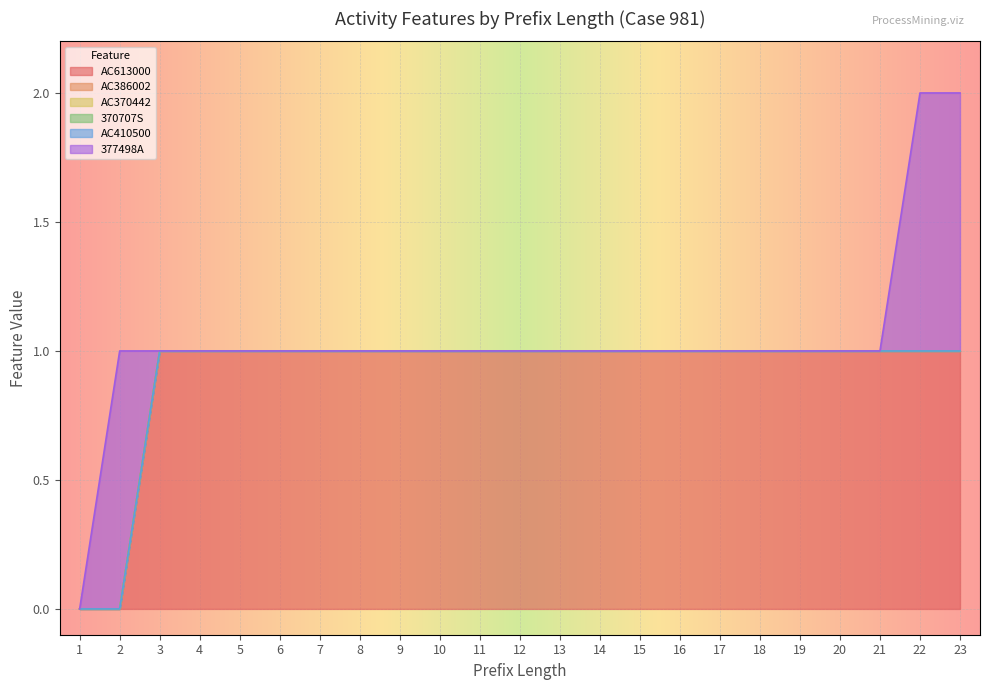

Which series changed the most between 19 and 23?

377498A